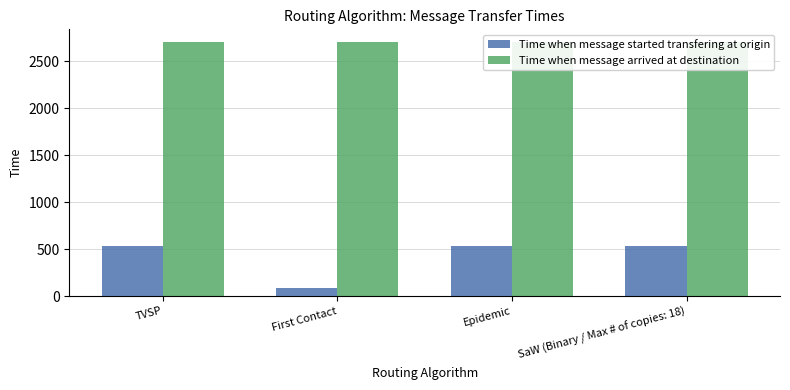

What is the value of the Time when message arrived at destination bar at the 1st from the left?

2707.1